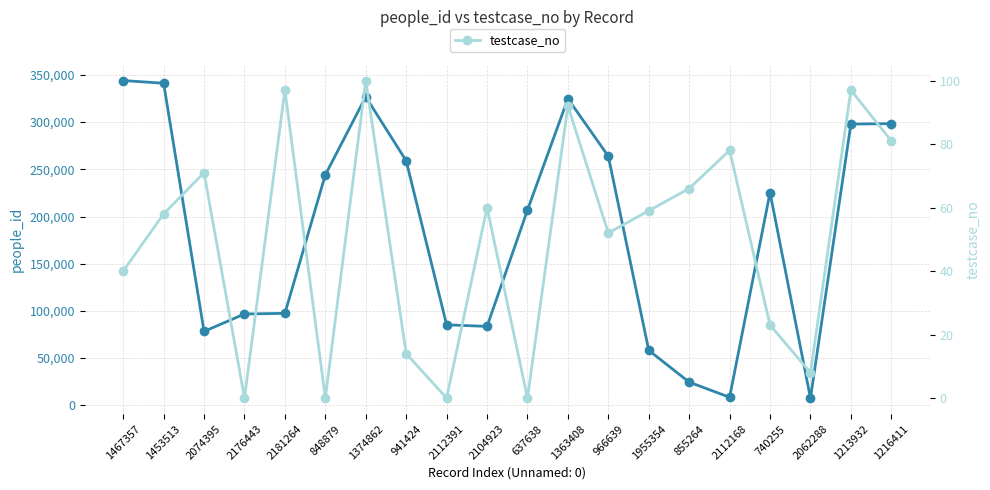

Reading left to right, extract all data points from this chart.

people_id: 1467357=344039	1453513=341213	2074395=78292	2176443=96729	2181264=97427	848879=244124	1374862=326829	941424=259008	2112391=85241	2104923=83583	637638=206773	1363408=324832	966639=263868	1955354=58198	855264=24529	2112168=8518	740255=225400	2062288=7623	1213932=297930	1216411=298366
testcase_no: 1467357=40	1453513=58	2074395=71	2176443=0	2181264=97	848879=0	1374862=100	941424=14	2112391=0	2104923=60	637638=0	1363408=92	966639=52	1955354=59	855264=66	2112168=78	740255=23	2062288=8	1213932=97	1216411=81